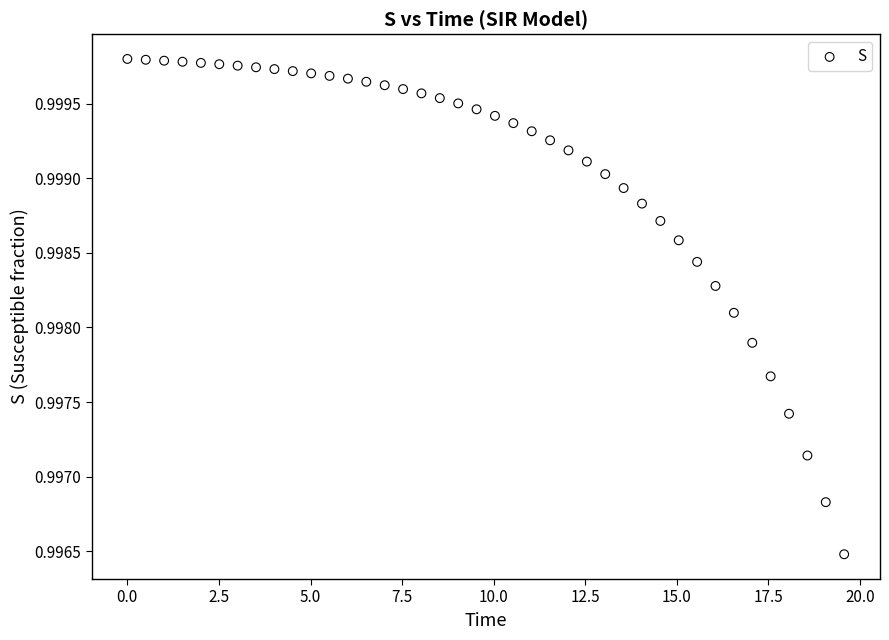

What is the range of X values (max minus min)?

19.6